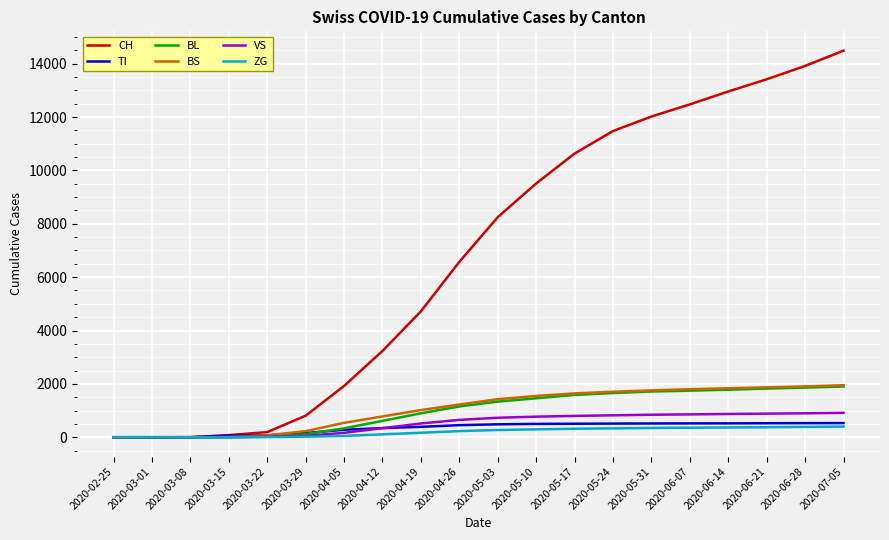

What is the highest value of the BS series?

1950